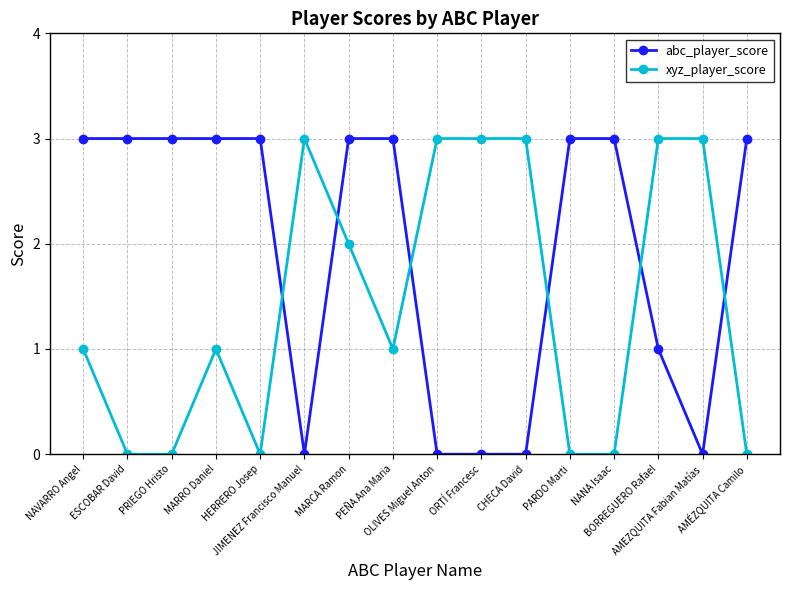

True or false: xyz_player_score and abc_player_score intersect in this chart.

True